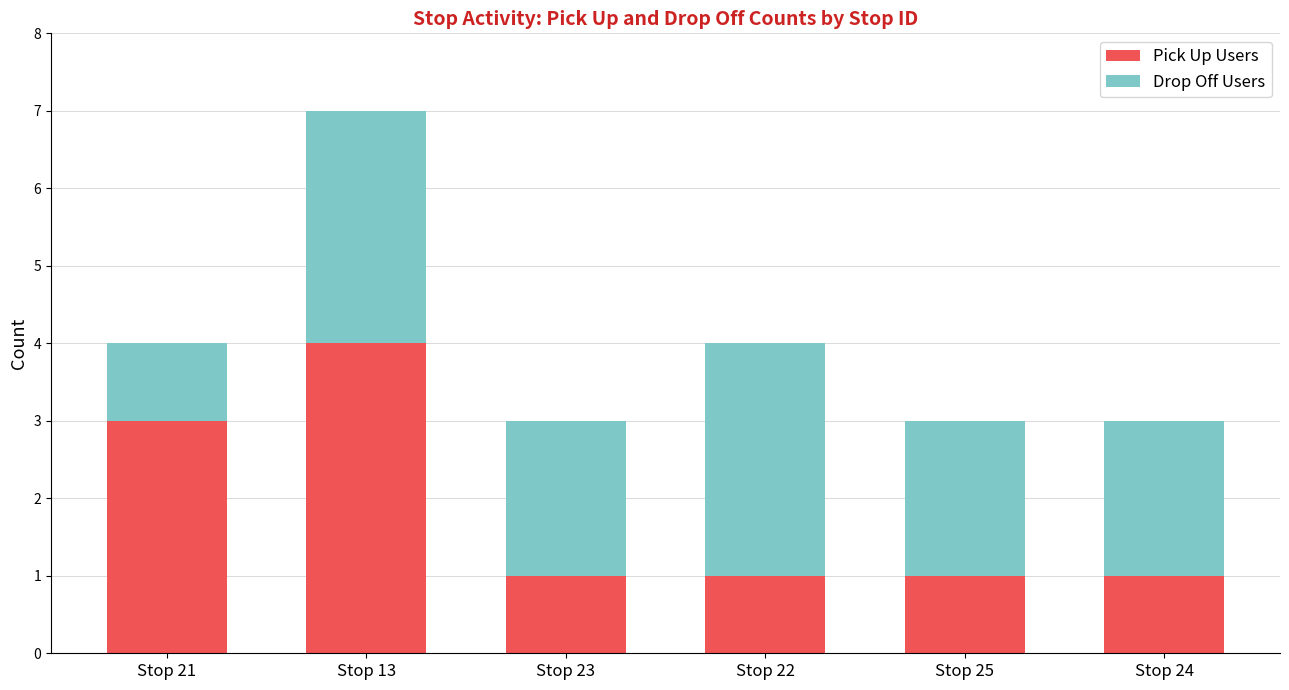

Is it true that Pick Up Users equals 2 at Stop 21?

False